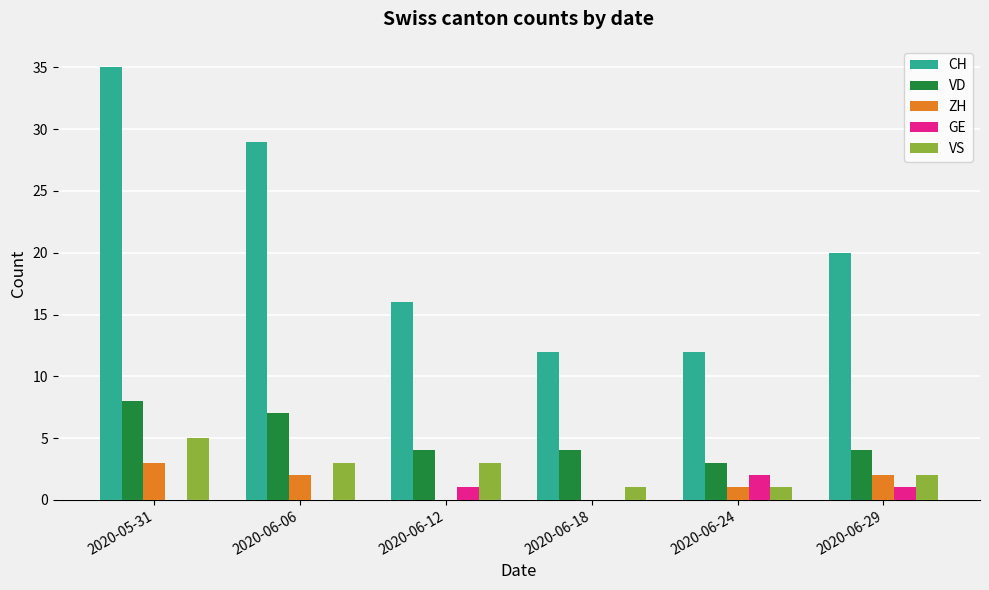

What are all the series names shown in the legend?

CH, VD, ZH, GE, VS